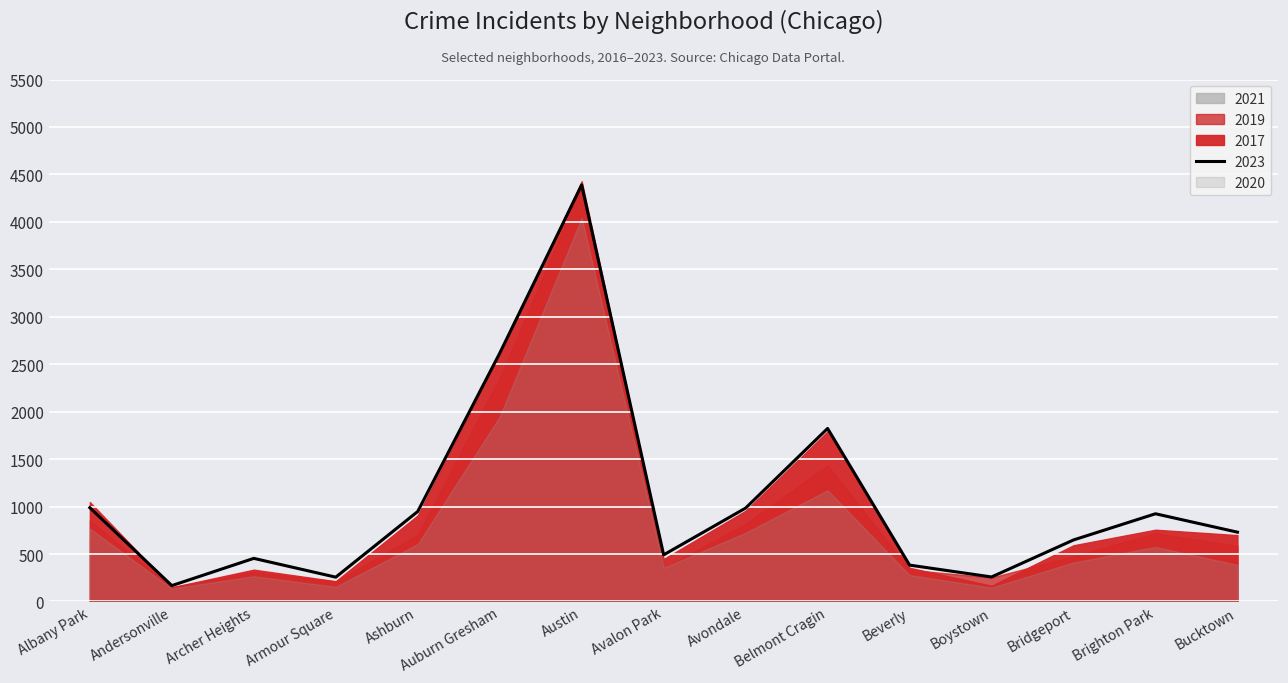

Which category has the highest value in the 2023 series?

Austin